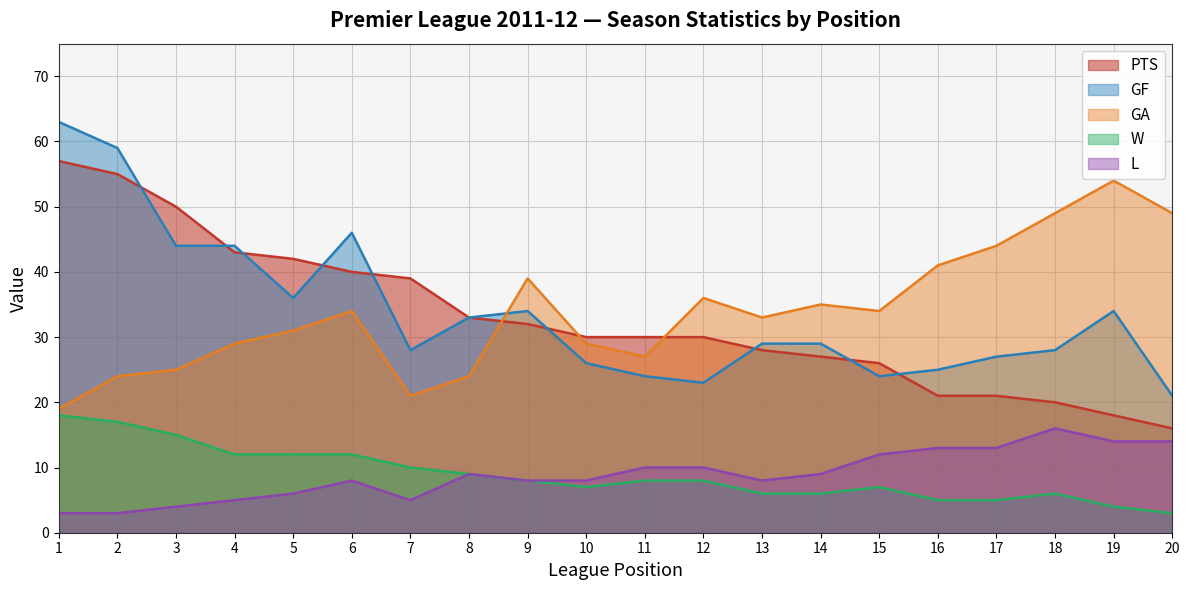

What value does the PTS series have at 16?

21